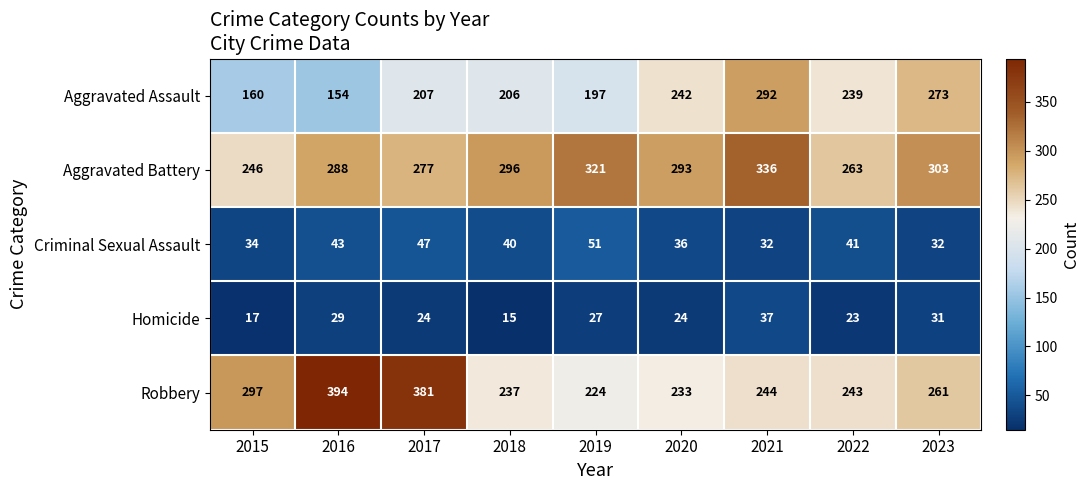

Which series changed the most between 2015 and 2022?

Aggravated Assault